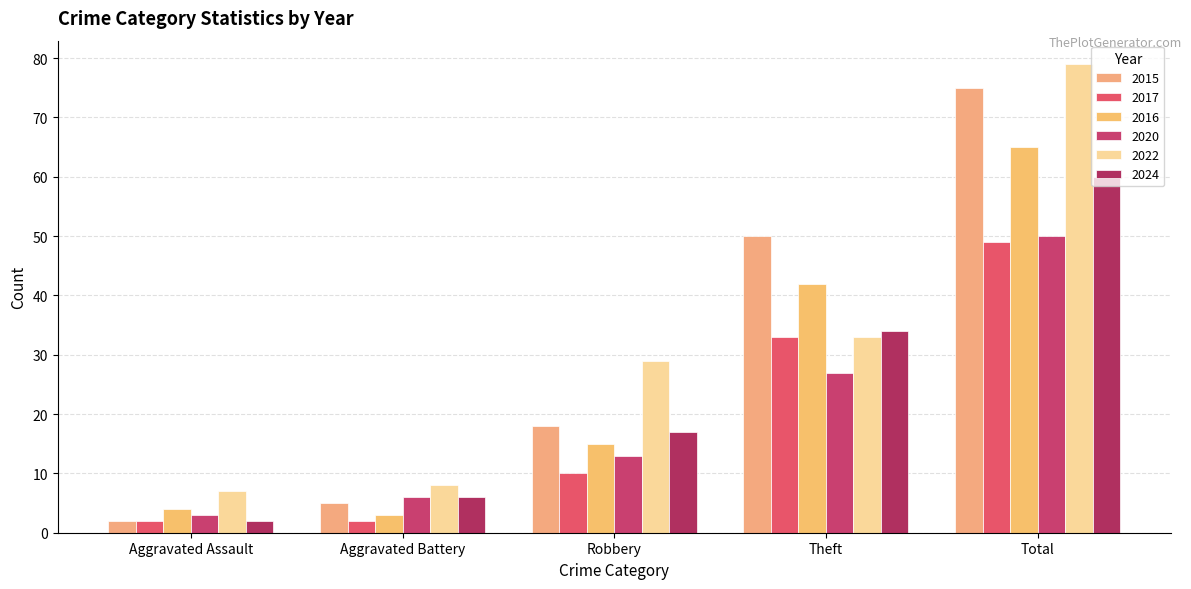

At which label is 2016 closest to 34?

Theft